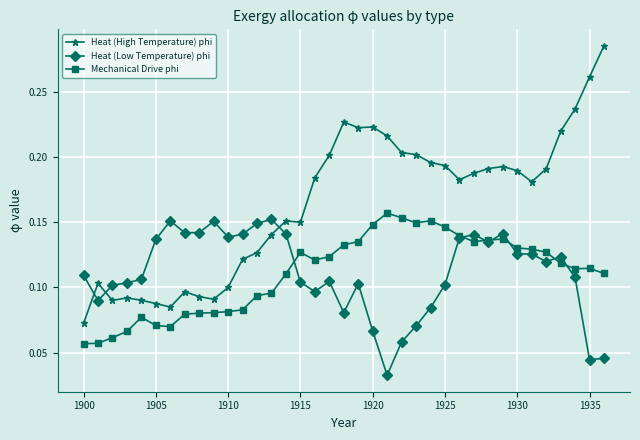

Which series has the largest total across all categories?

Heat (High Temperature) phi